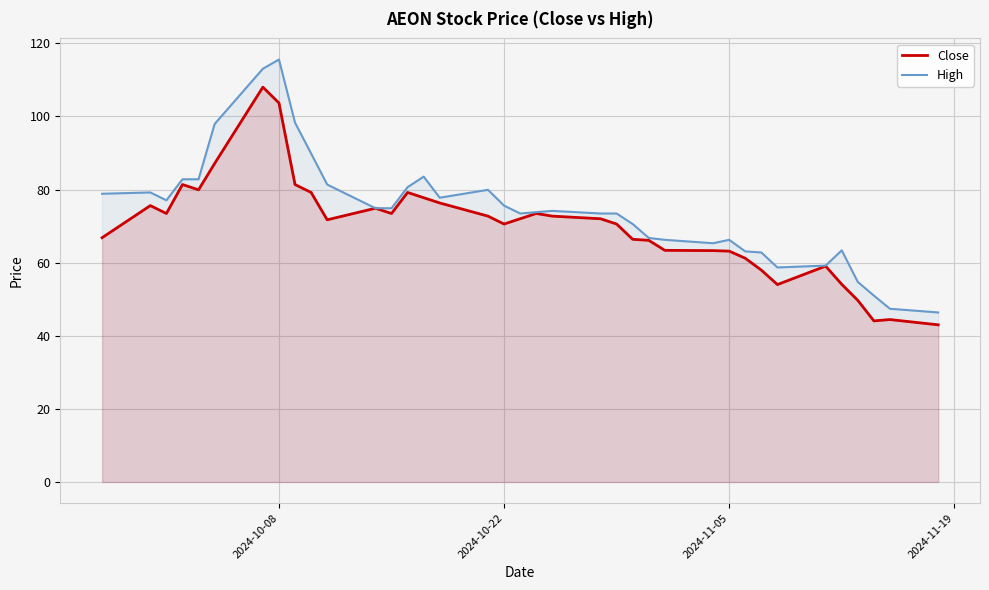

Which series has the largest range (max minus min)?

High